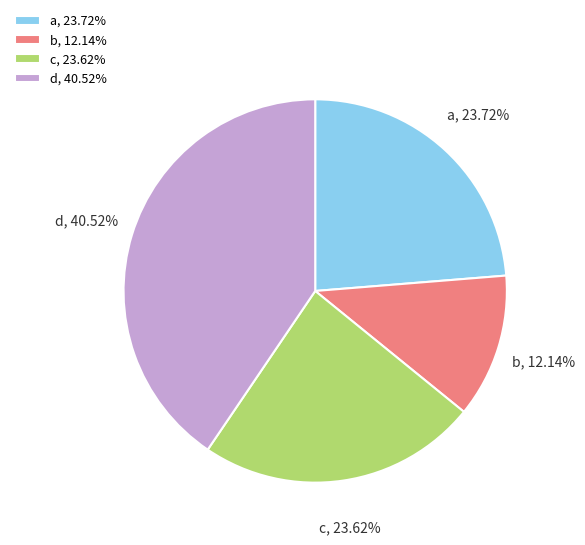

Which slice is the largest?

d